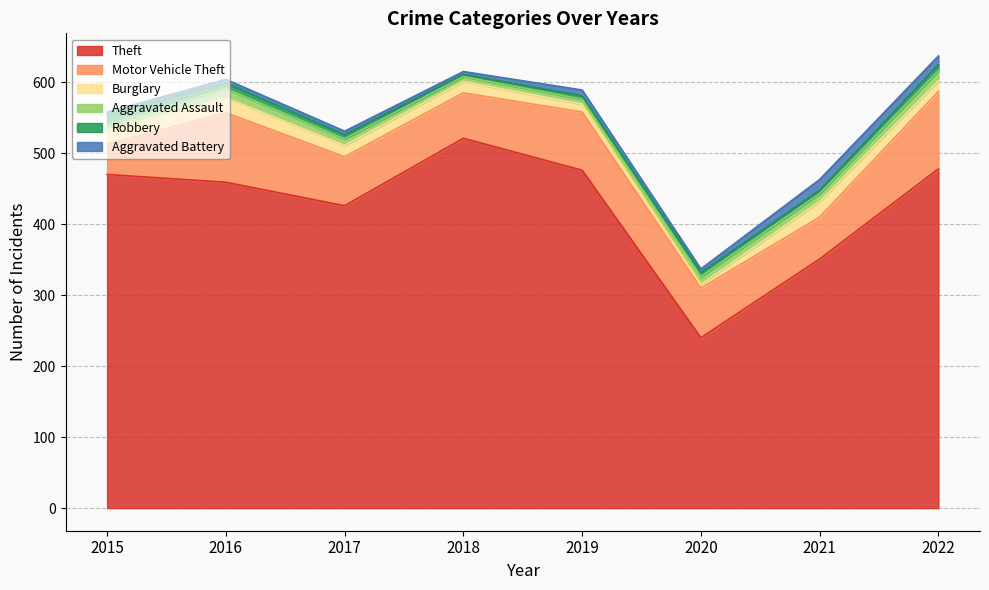

What is the average value of the Aggravated Assault series?

10